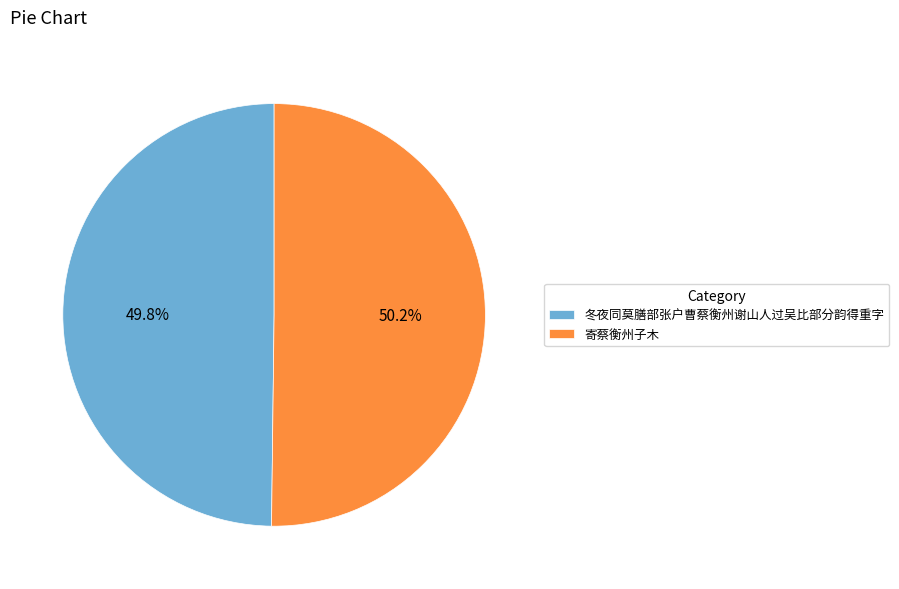

The 冬夜同莫膳部张户曹蔡衡州谢山人过吴比部分韵得重字 slice represents 42% of the pie. True or false?

False